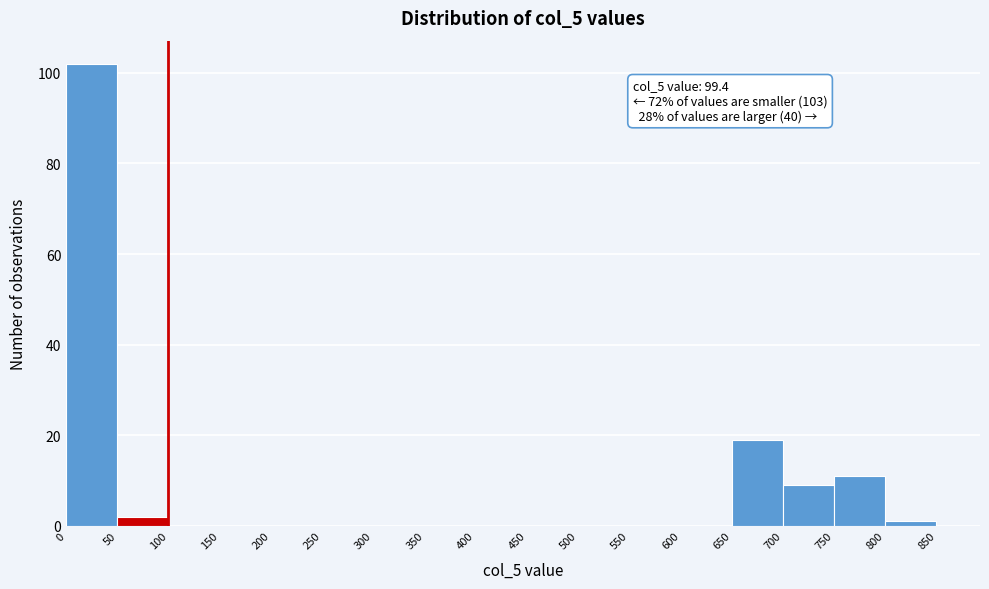

Which range on the x-axis has the tallest bar?

0 to 50